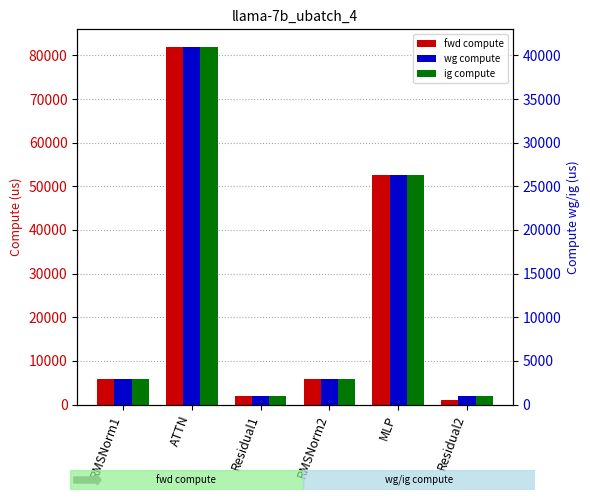

Which category has the lowest value in the wg compute series?

Residual1